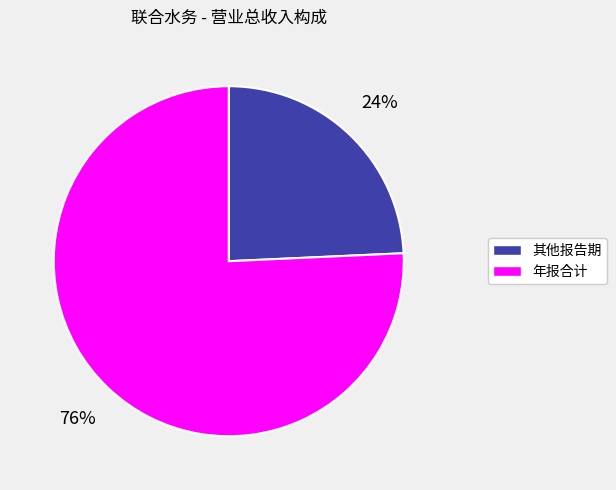

Count the number of slices in the pie.

2